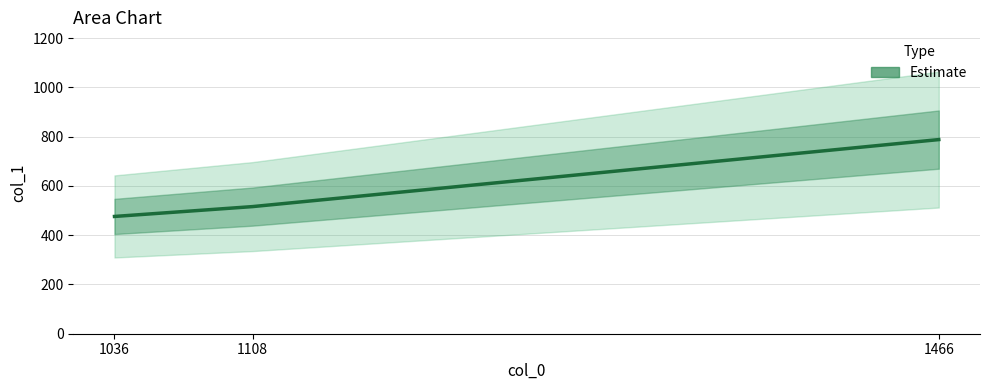

Rank the categories by value from highest to lowest.

1466, 1108, 1036